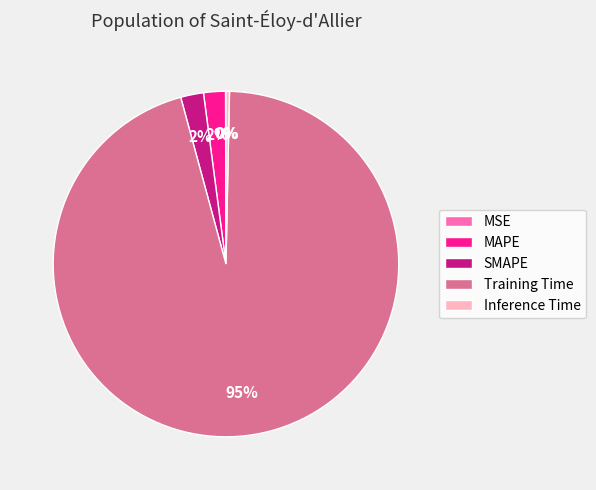

To the nearest percent, what portion does SMAPE represent?

2%